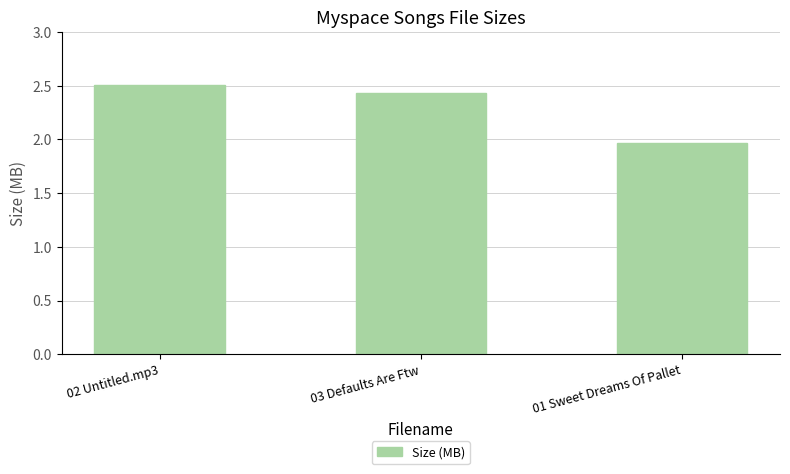

What is the difference between the maximum and minimum values?

0.5